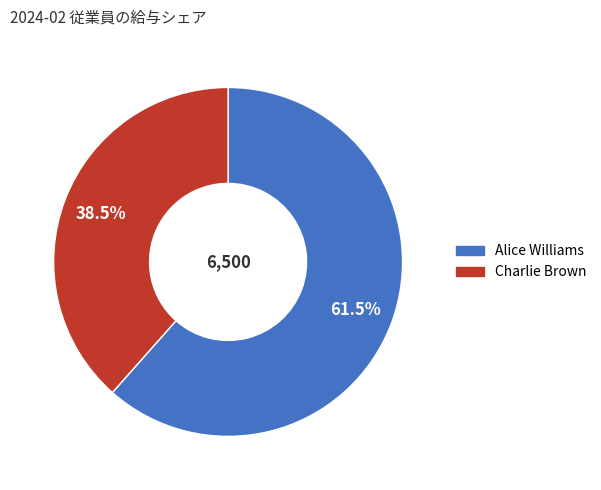

The Charlie Brown slice represents 27% of the pie. True or false?

False